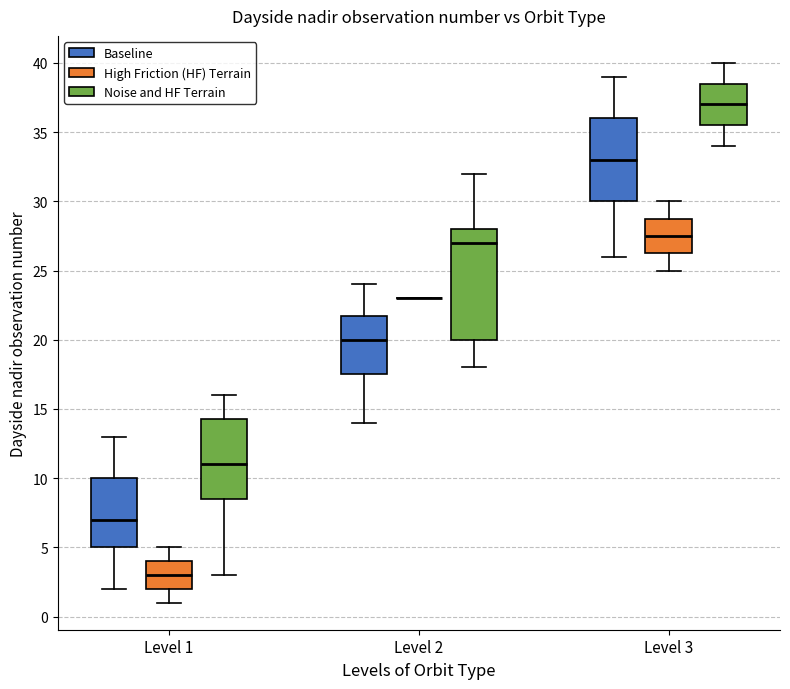

Reading left to right, read every box against the y-axis: the position of its median line, the range the box covers, and the ends of its whiskers. The values are not printed on the chart, so give them approximately, as read against the axis.

Level 1 (Baseline): median 7.0, box 5.0 to 10.0, whiskers 2.0 to 13.0
Level 1 (High Friction (HF) Terrain): median 3.0, box 2.0 to 4.0, whiskers 1.0 to 5.0
Level 1 (Noise and HF Terrain): median 11.0, box 8.5 to 14.5, whiskers 3.0 to 16.0
Level 2 (Baseline): median 20.0, box 17.5 to 22.0, whiskers 14.0 to 24.0
Level 2 (High Friction (HF) Terrain): box collapsed to a line at 23.0, whiskers 23.0 to 23.0
Level 2 (Noise and HF Terrain): median 27.0, box 20.0 to 28.0, whiskers 18.0 to 32.0
Level 3 (Baseline): median 33.0, box 30.0 to 36.0, whiskers 26.0 to 39.0
Level 3 (High Friction (HF) Terrain): median 27.5, box 26.5 to 29.0, whiskers 25.0 to 30.0
Level 3 (Noise and HF Terrain): median 37.0, box 35.5 to 38.5, whiskers 34.0 to 40.0